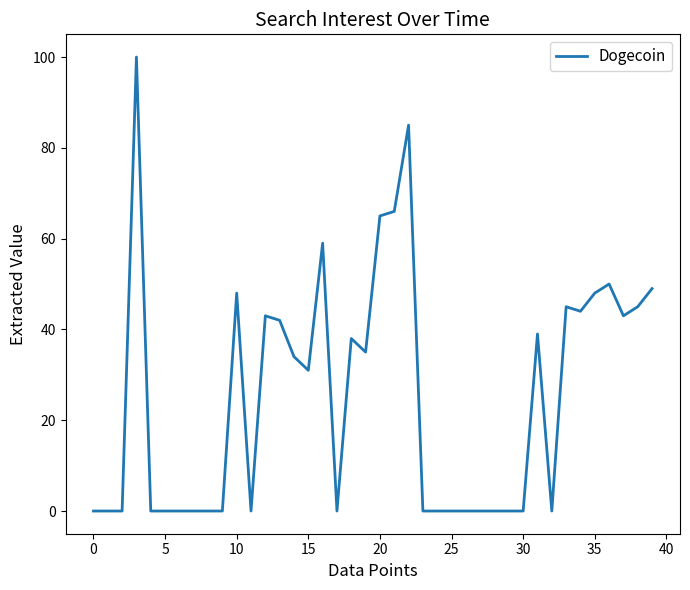

What is the average value?

25